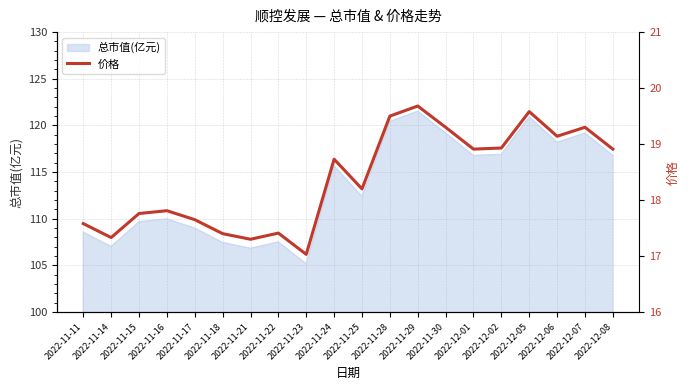

What is the minimum value shown in the chart?

17.0